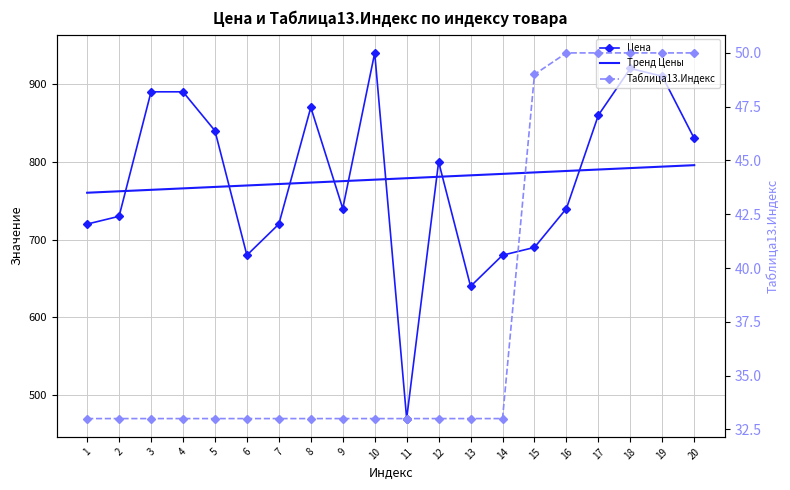

What are all the series names shown in the legend?

Цена, Тренд Цены, Таблица13.Индекс